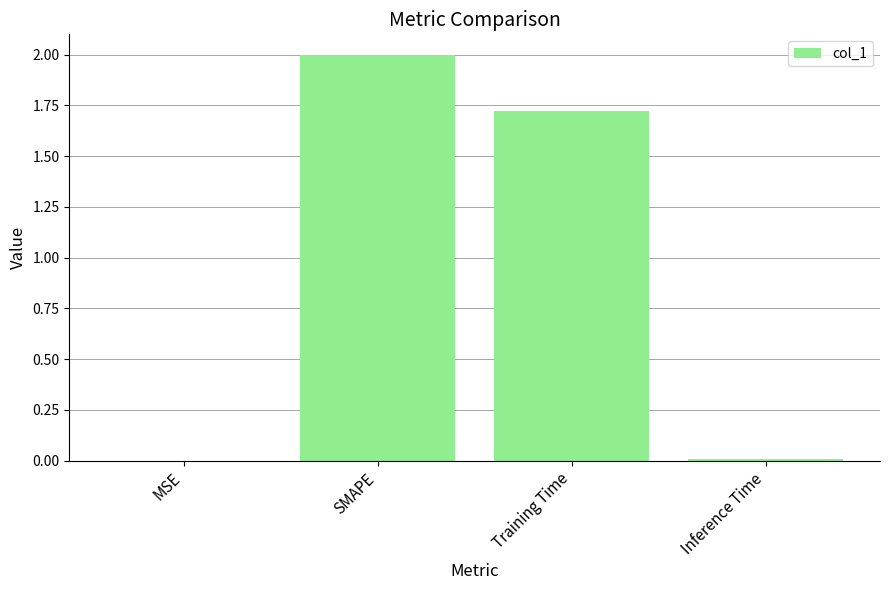

The chart shows a value of 0.0 at Inference Time. True or false?

True